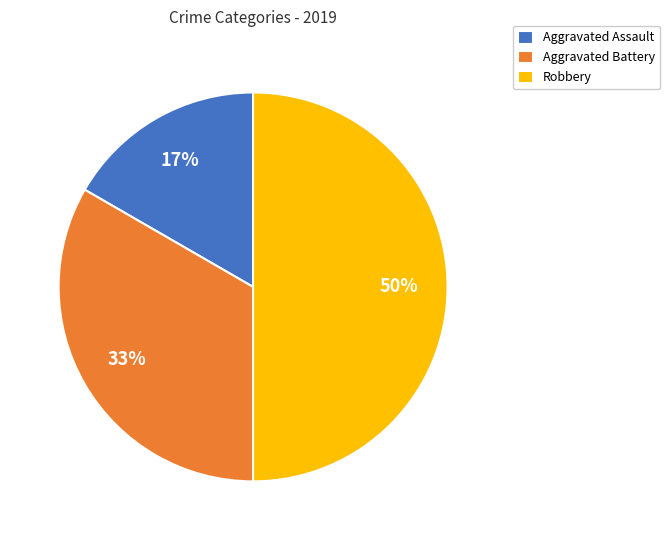

Approximately how many times larger is the value at Aggravated Assault compared to Robbery?

0.3